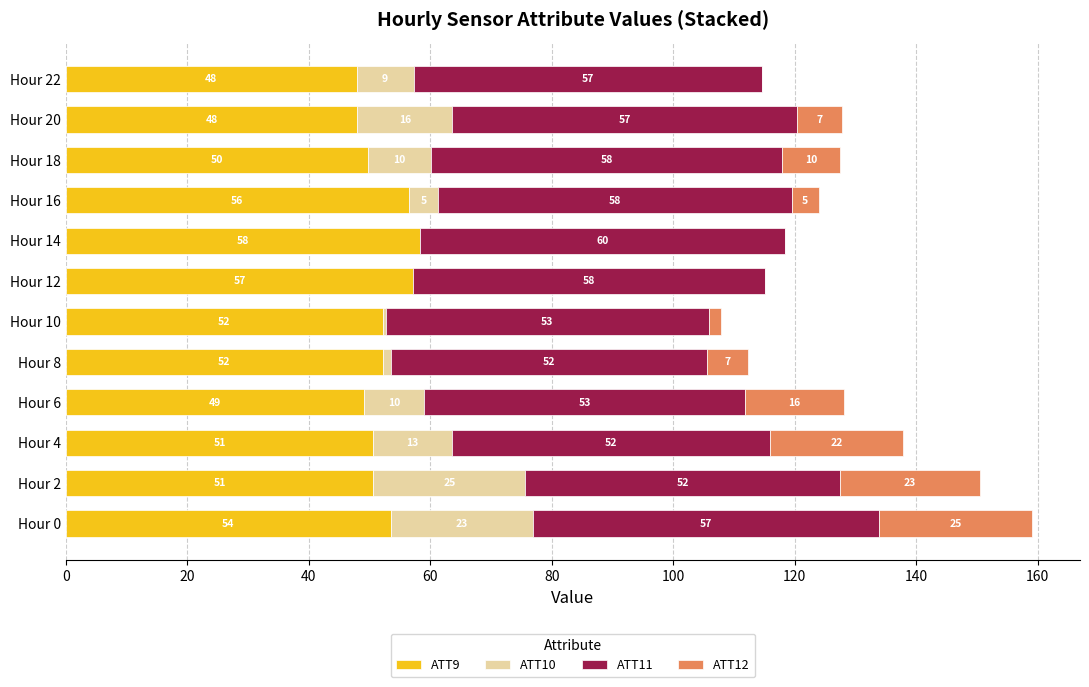

How many data points in ATT9 are above 52?

6